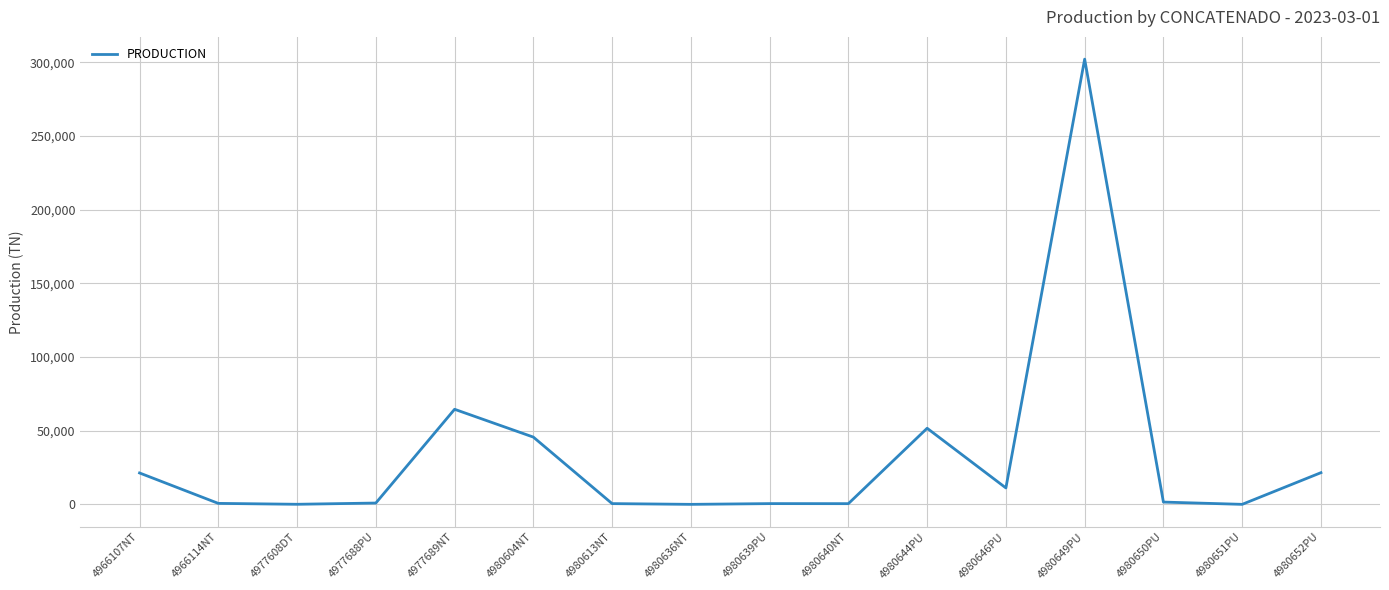

At which label is the value closest to 151120?

4977689NT